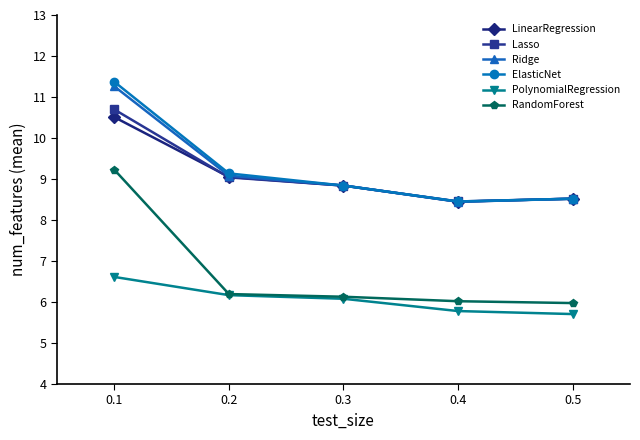

What is the value of the ElasticNet point at the 2nd from the left?

9.1